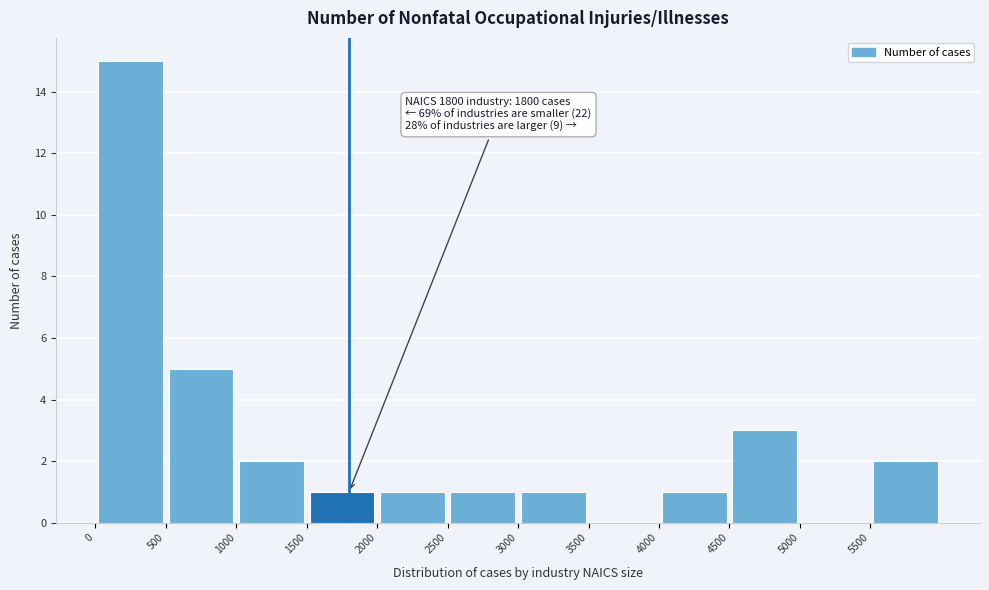

Which range on the x-axis has the tallest bar?

0 to 500